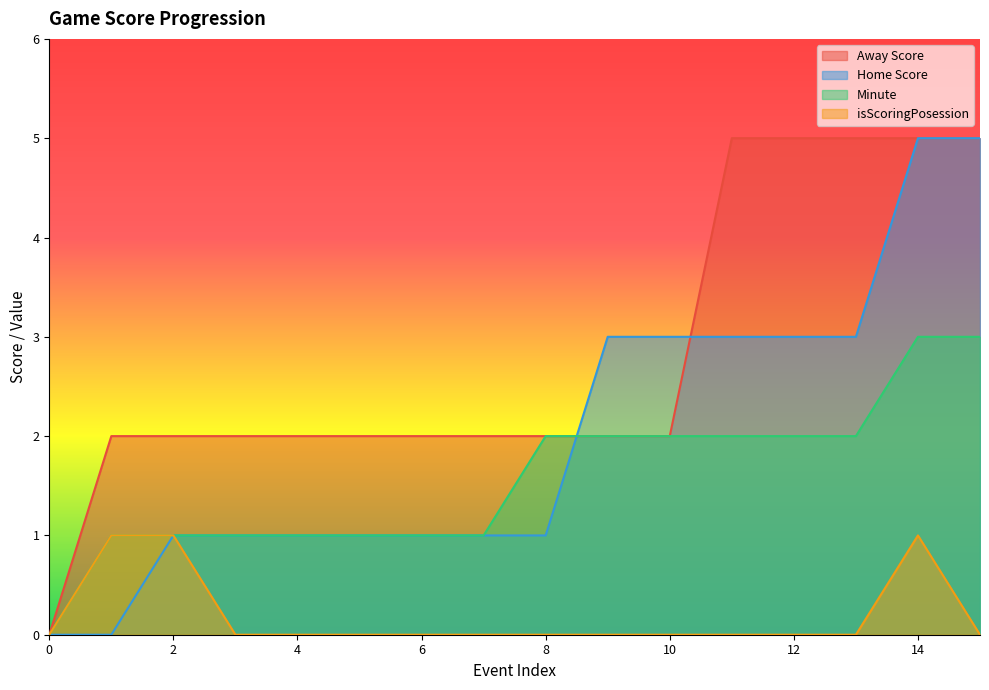

Is it true that isScoringPosession equals 1 at 14?

True